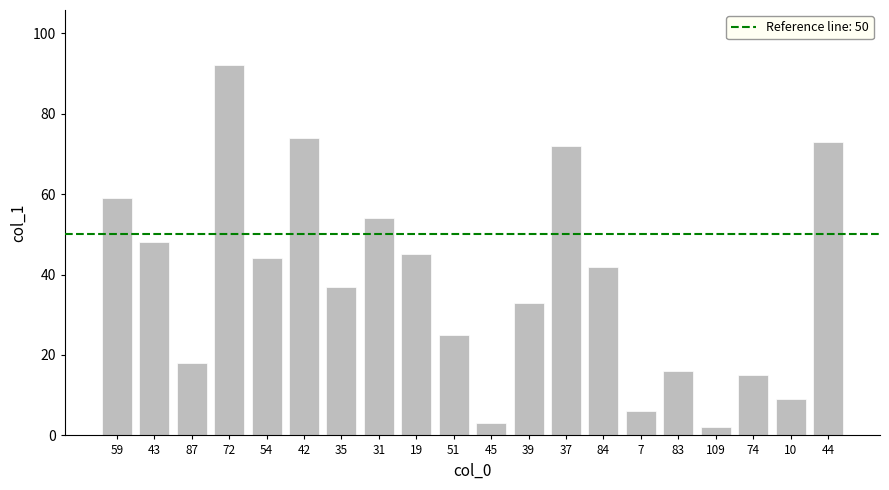

What is the approximate value at 54?

44